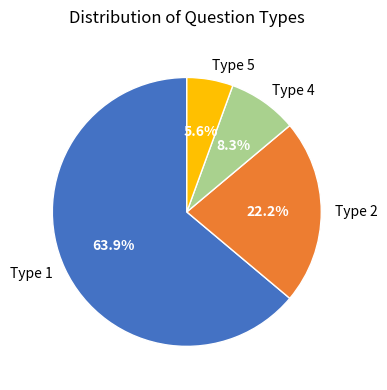

How much of the chart is everything except Type 4?

91.7%